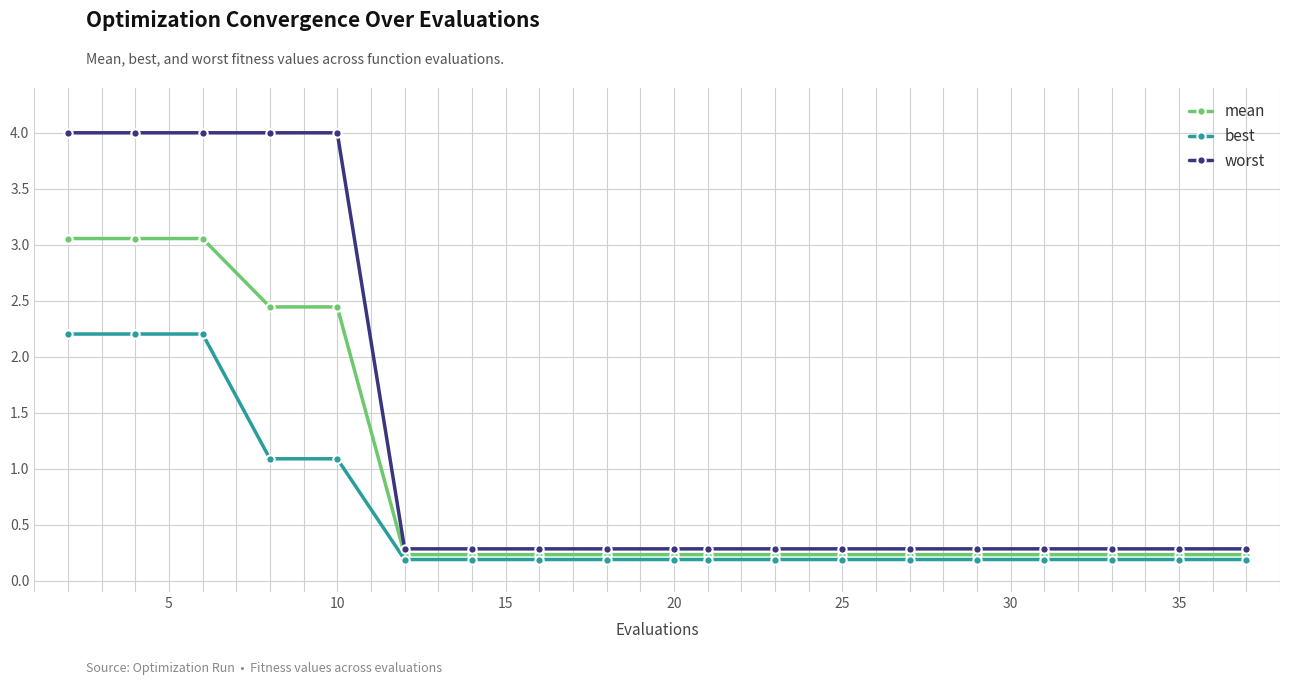

True or false: worst and mean cross at least once.

False